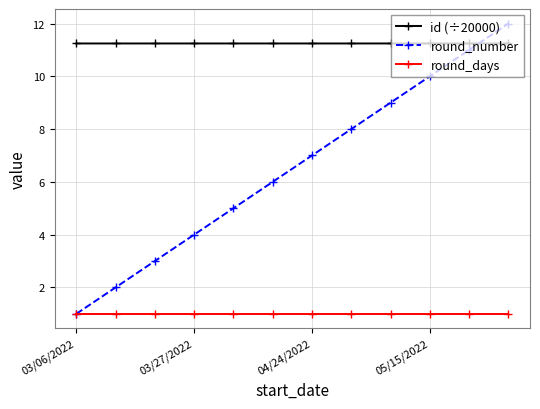

What is the value of the round_number point at the 10th from the left?

10.0